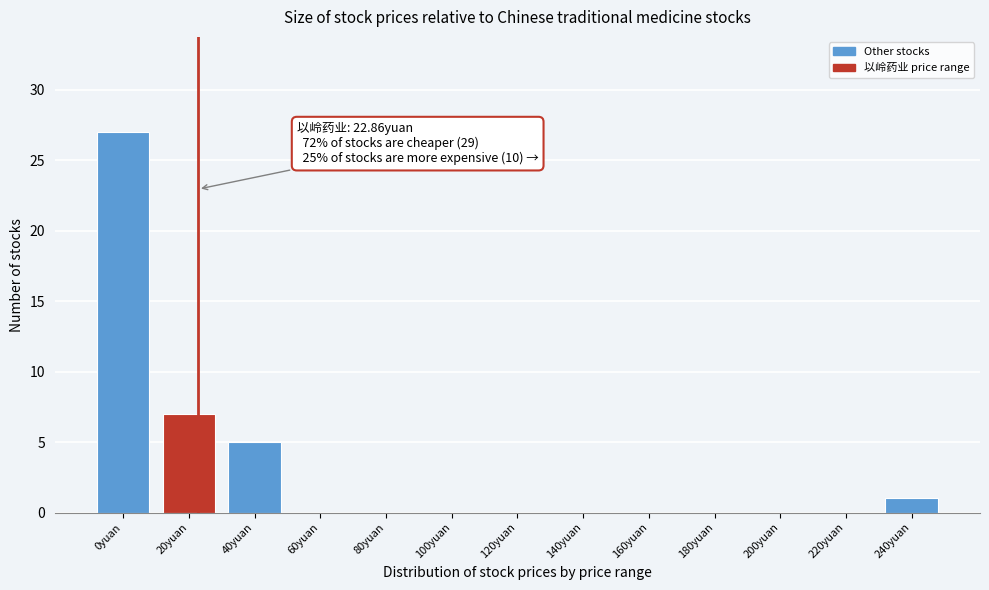

Reading right to left, extract all data points from this chart.

240yuan=1	220yuan=0	200yuan=0	180yuan=0	160yuan=0	140yuan=0	120yuan=0	100yuan=0	80yuan=0	60yuan=0	40yuan=5	20yuan=7	0yuan=27